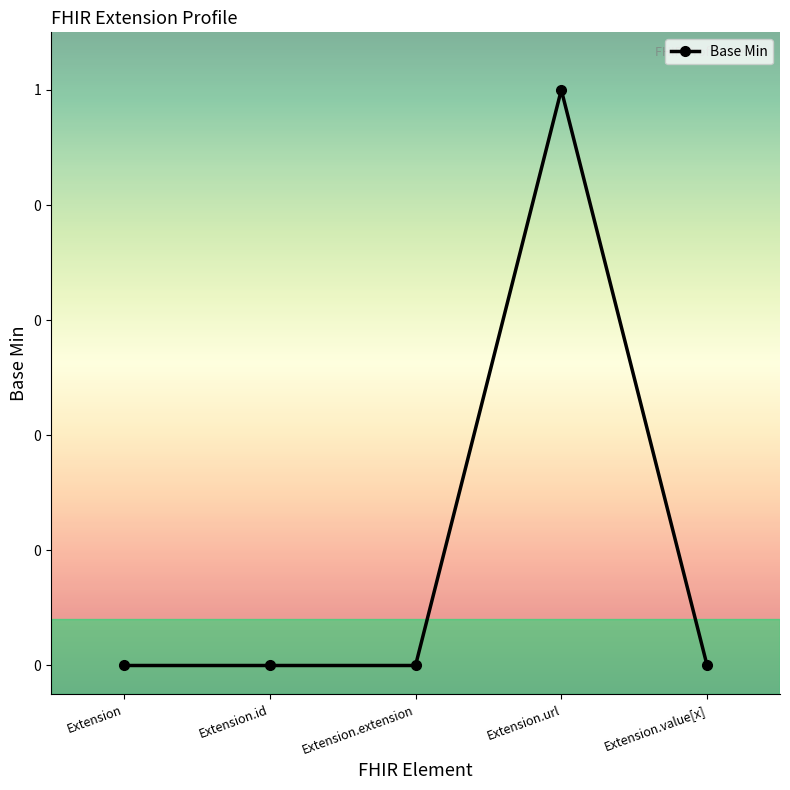

Reading left to right, list all the values displayed in this chart.

0	0	0	1	0